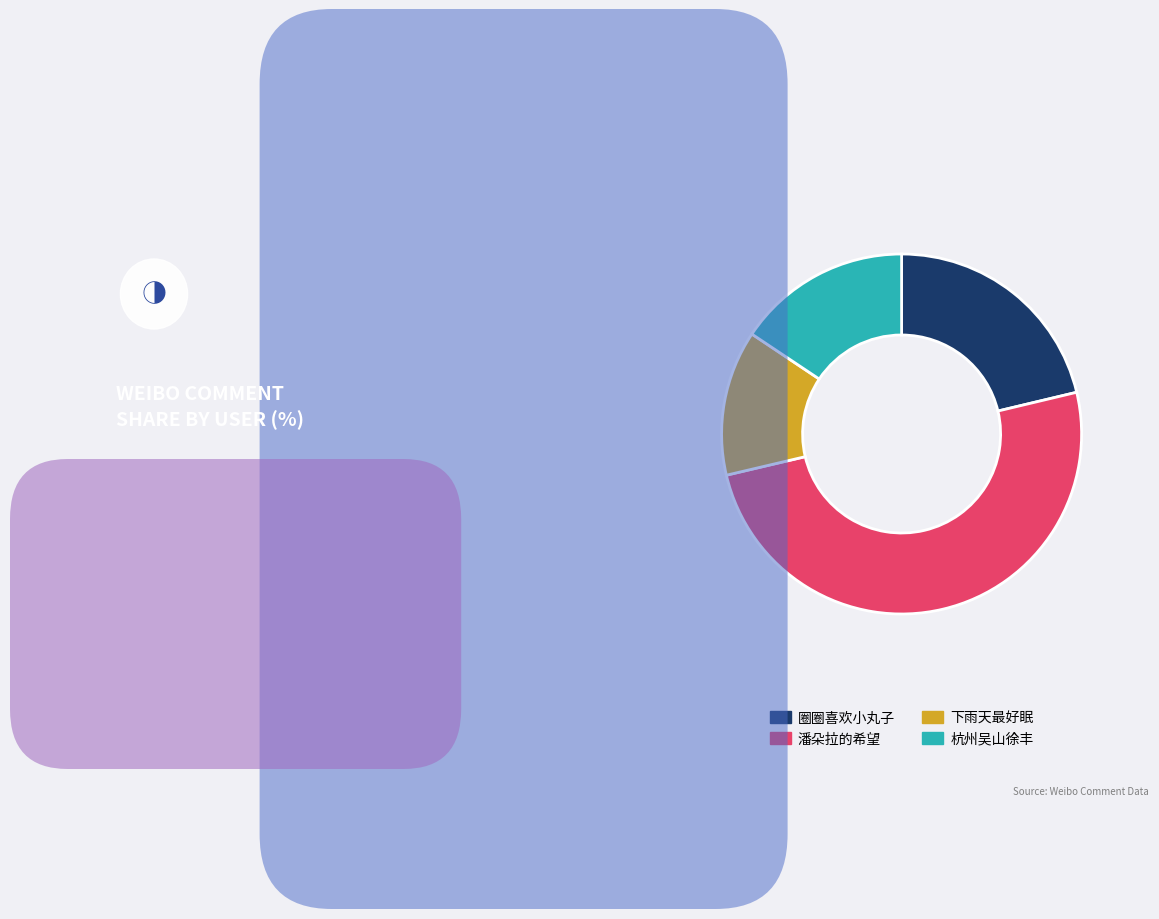

What is the ratio of the value at 潘朵拉的希望 to the value at 圈圈喜欢小丸子?

2.4